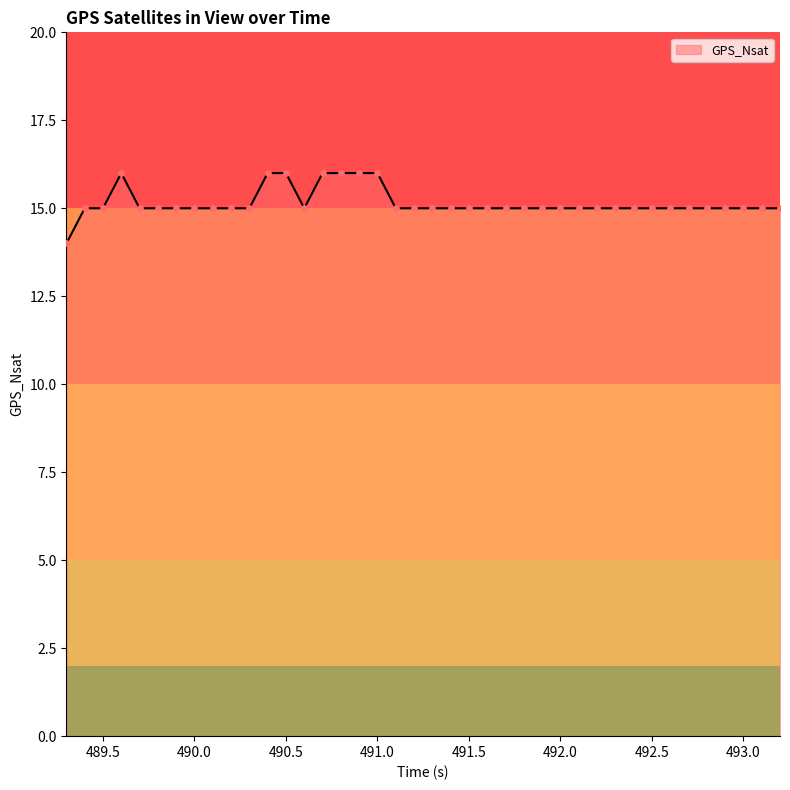

What is the maximum value shown in the chart?

16